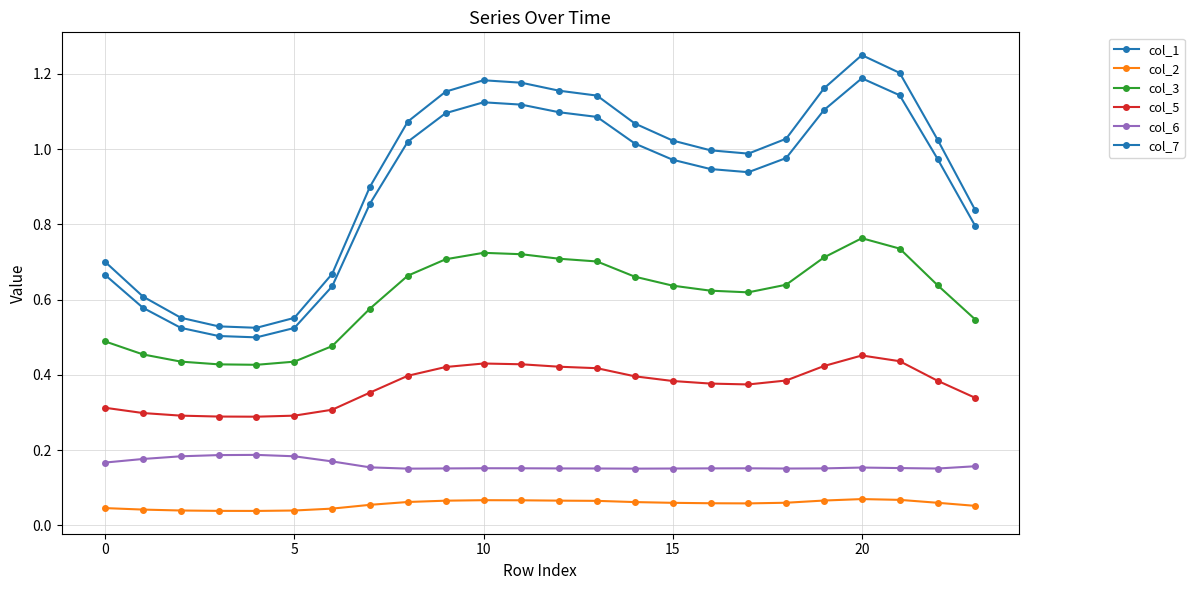

What is the label of the 9th point from the left?

8